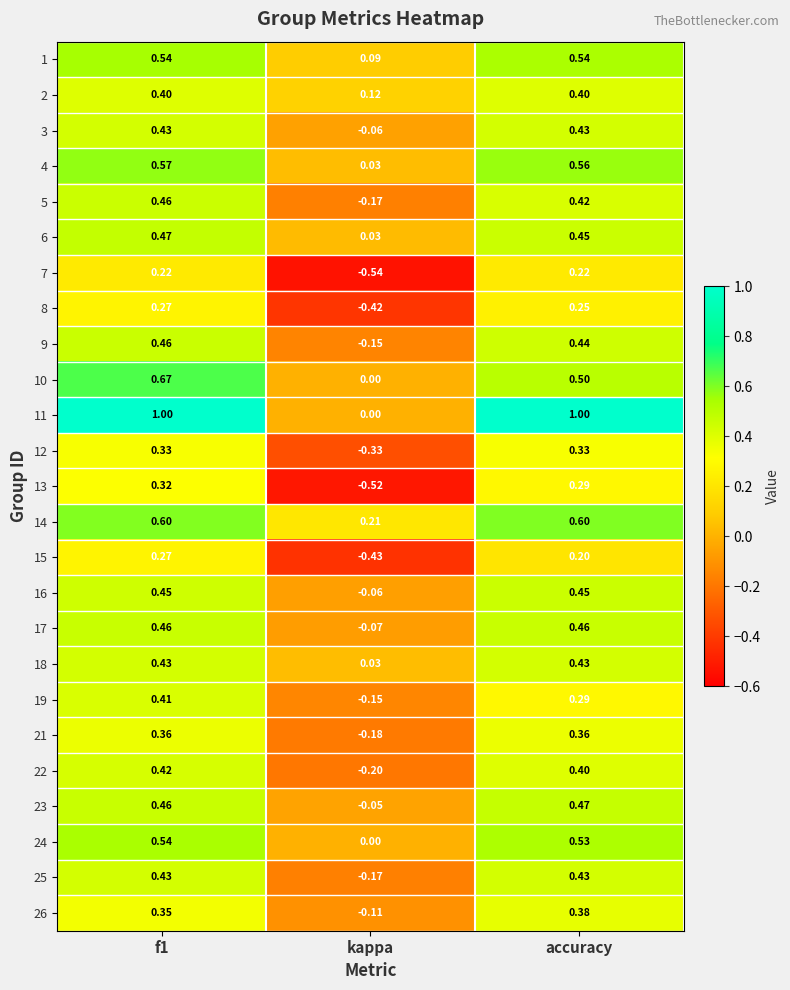

At which label does 12 reach its minimum?

kappa